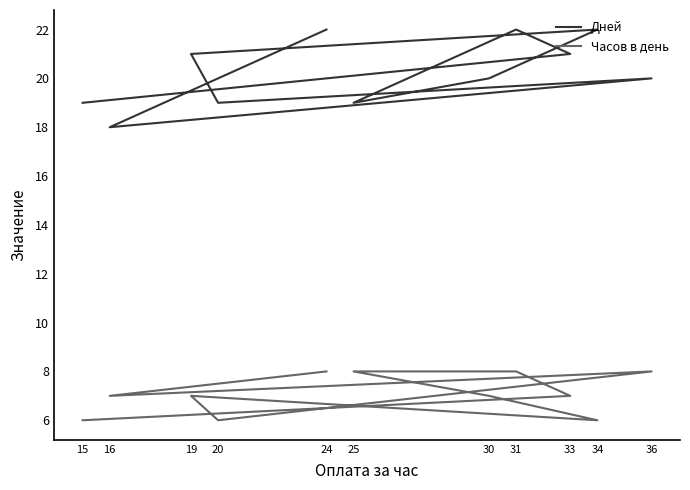

Count the number of data series in this chart.

2